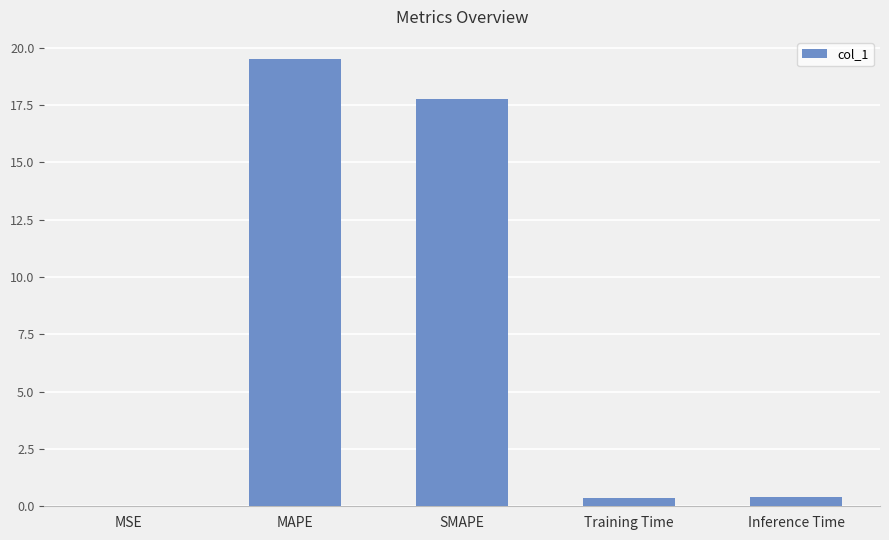

Does the chart contain stacked bars?

No